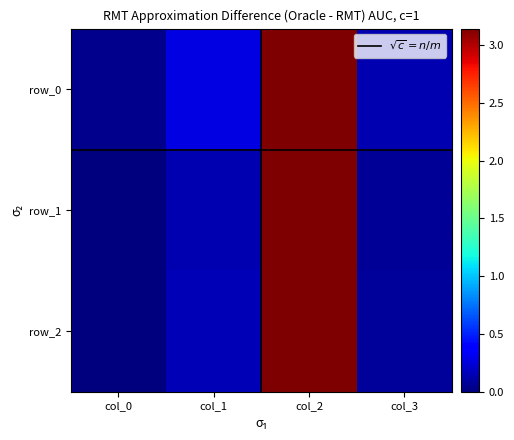

Reading right to left, list all the values displayed in this chart.

row_0: col_3=0.1	col_2=3.1	col_1=0.3	col_0=0.0
row_1: col_3=0.1	col_2=3.1	col_1=0.1	col_0=0.0
row_2: col_3=0.1	col_2=3.1	col_1=0.1	col_0=0.0